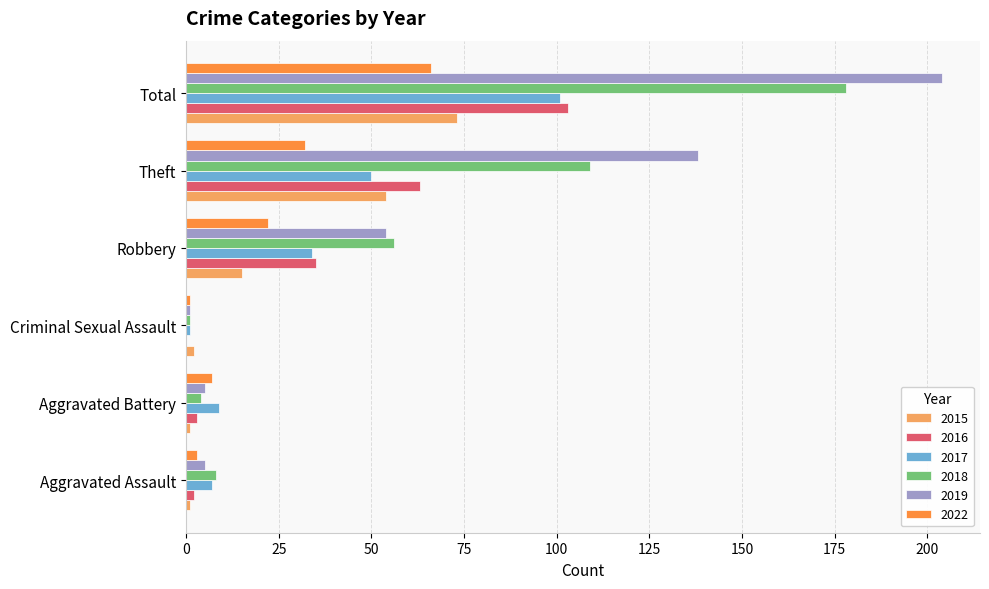

Is it true that 2016 equals 103 at Total?

True